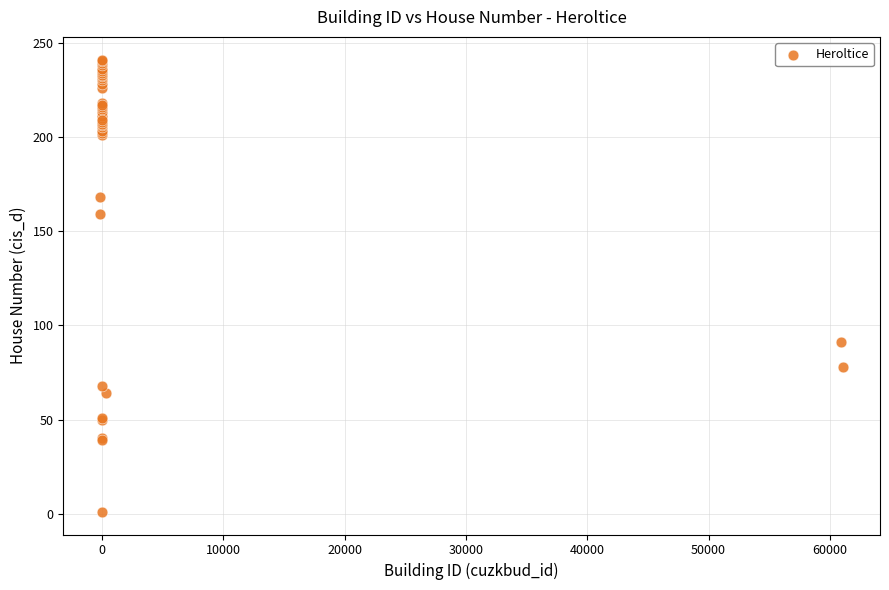

What Y value in the scatter plot is closest to 121?

91